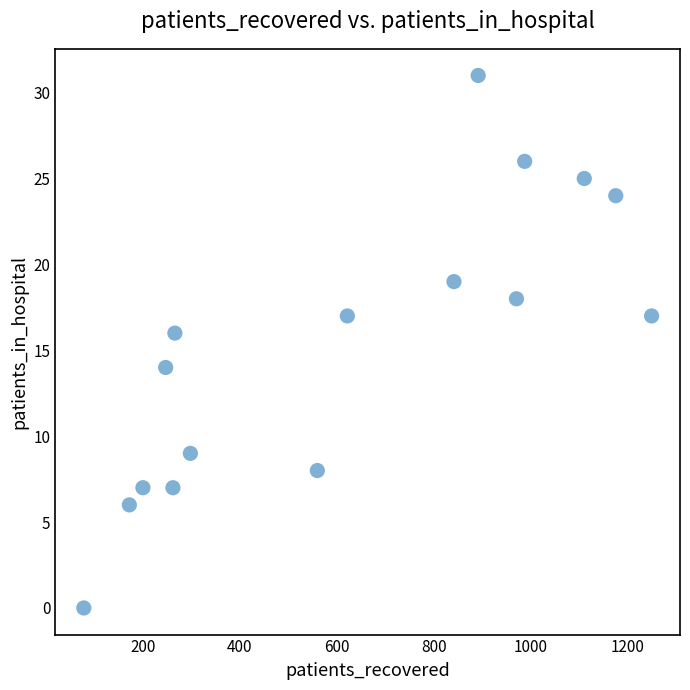

What is the range of X values (max minus min)?

1172